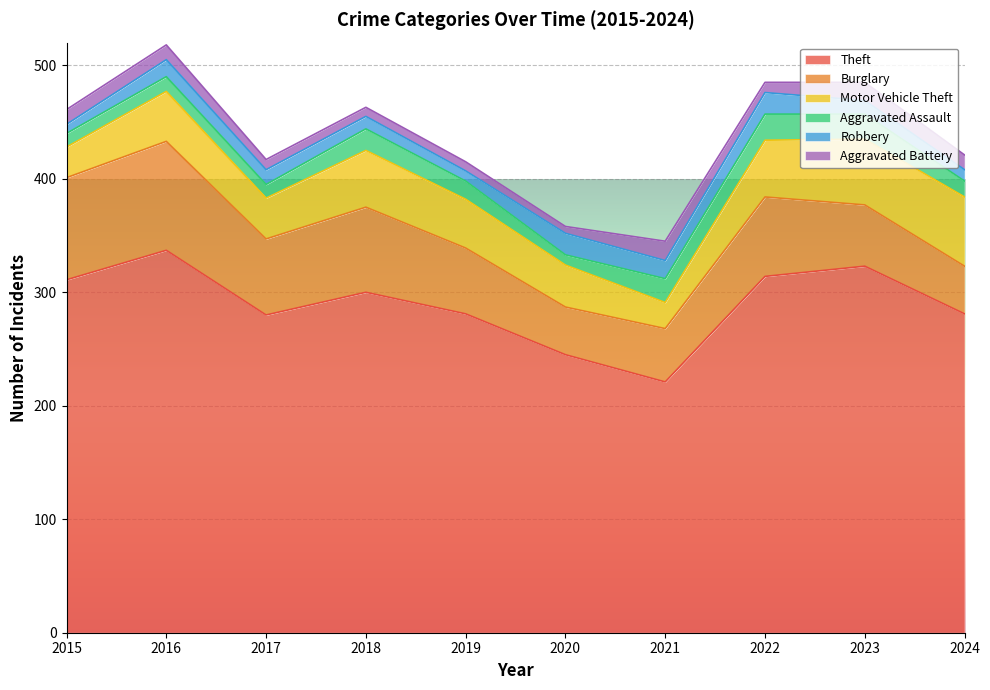

What is the maximum value shown in the chart?

337